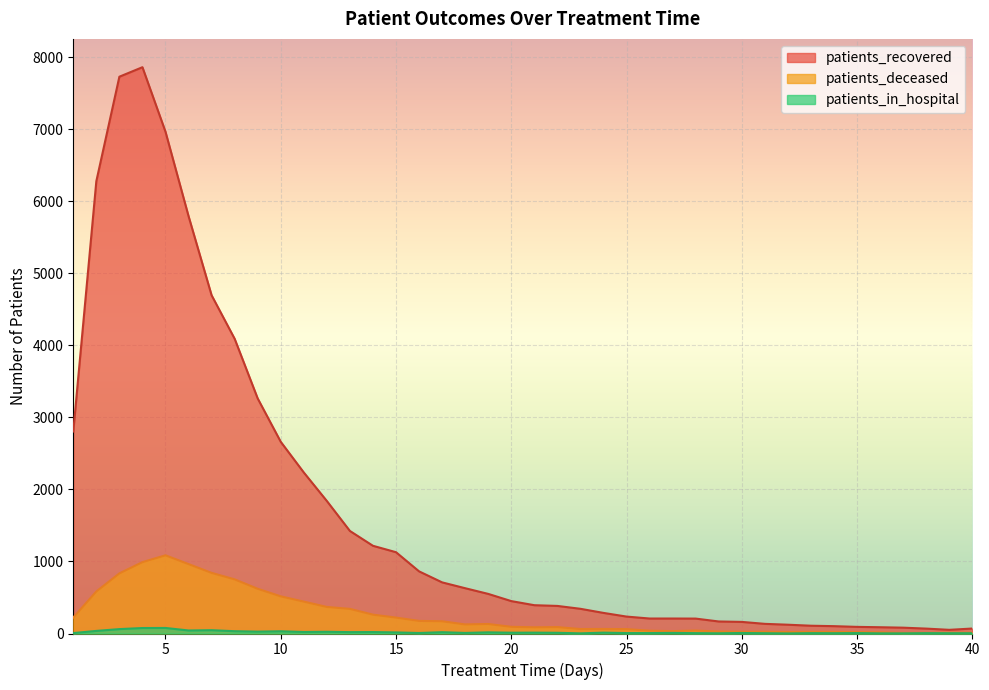

How many values in the patients_in_hospital series are below 10?

20